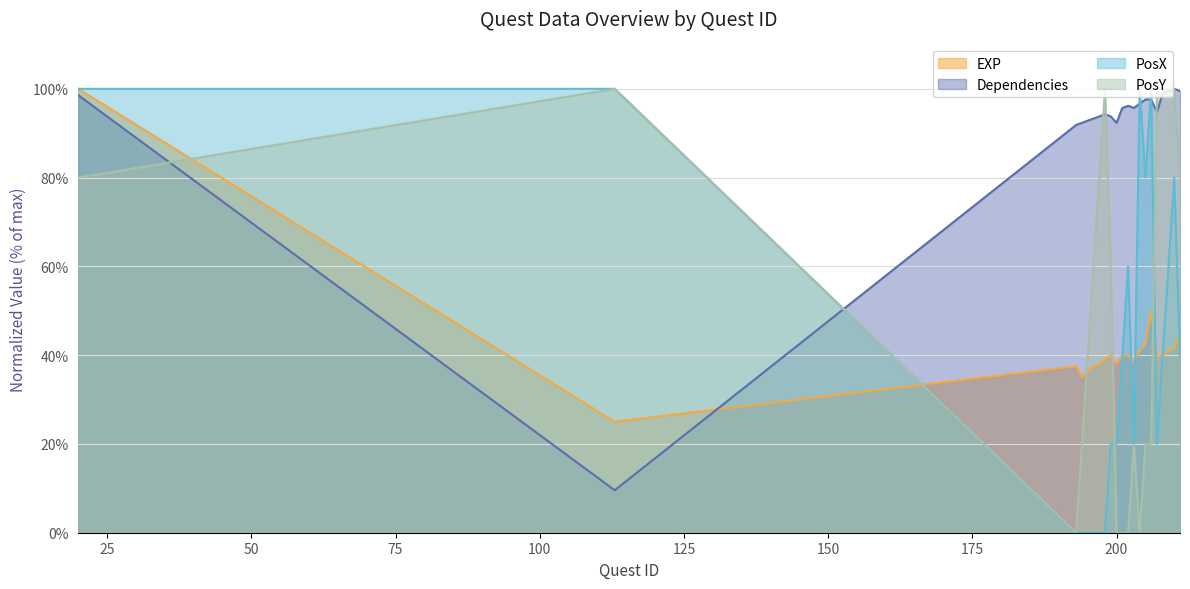

At which category is the sum across all series the highest?

20